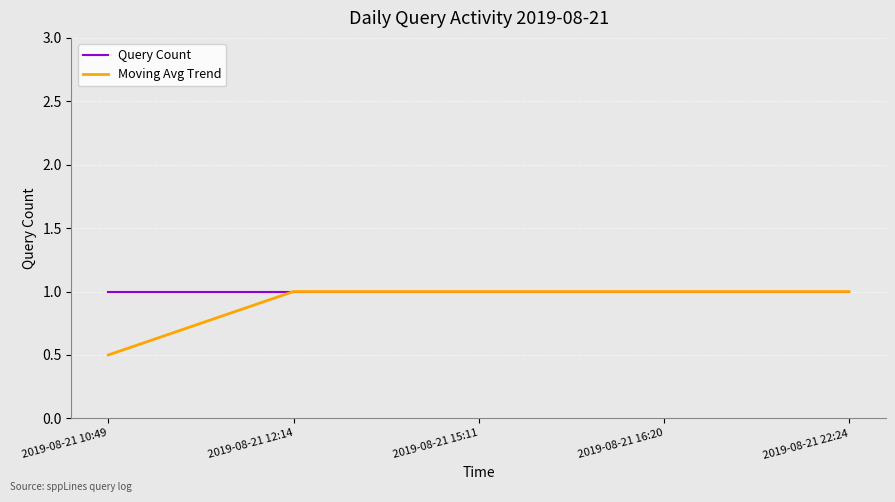

What is the total value across all series at 2019-08-21 22:24?

2.0